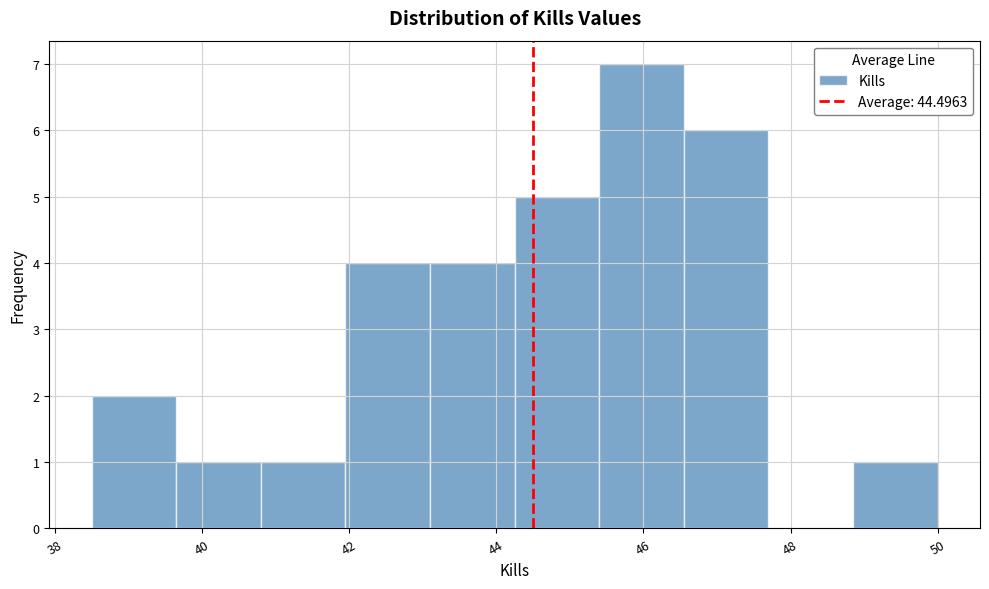

Reading left to right, transcribe this chart: for each bar, give the range it covers on the x-axis and its height. Neither the bar edges nor the heights are printed on the chart, so give them approximately, as read against the axes.

38.50 to 39.65: 2
39.65 to 40.80: 1
40.80 to 41.95: 1
41.95 to 43.10: 4
43.10 to 44.25: 4
44.25 to 45.40: 5
45.40 to 46.55: 7
46.55 to 47.70: 6
47.70 to 48.85: 0
48.85 to 50.00: 1